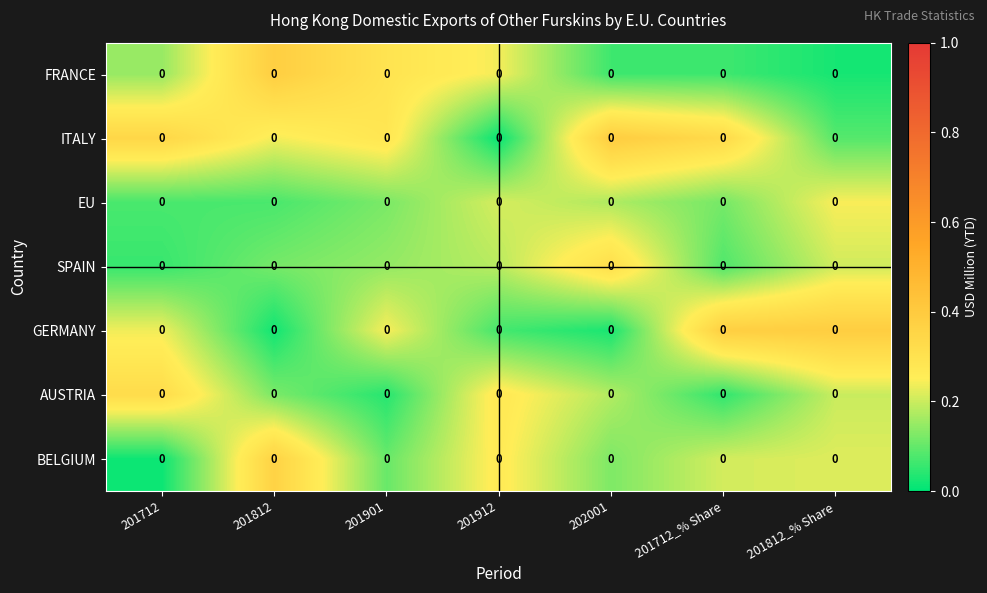

What is the maximum value shown in the chart?

0.4